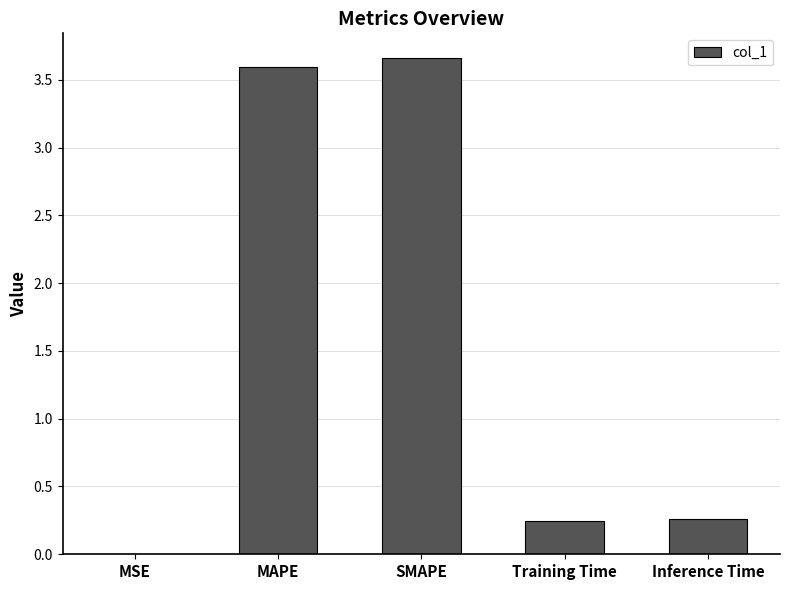

Are the bars grouped side by side (vs. stacked)?

No